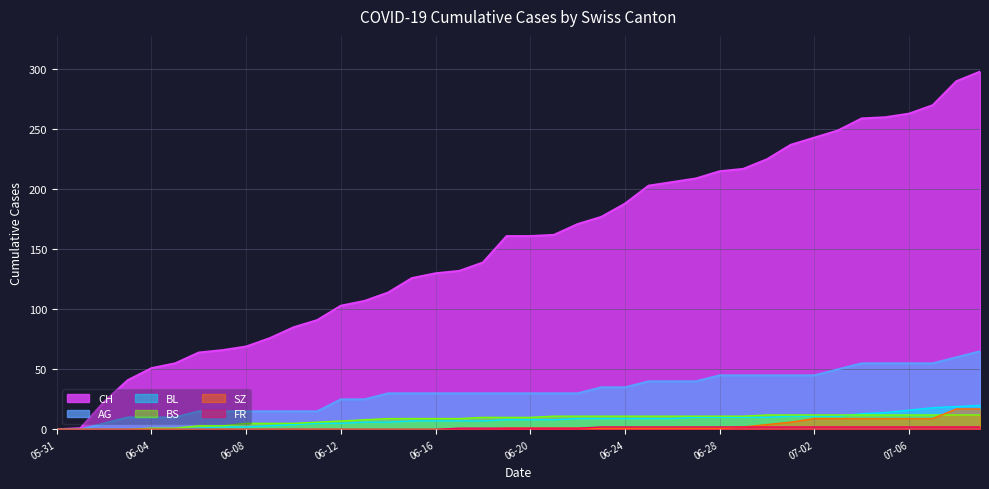

Is it true that AG equals 15 at 2020-06-07?

True